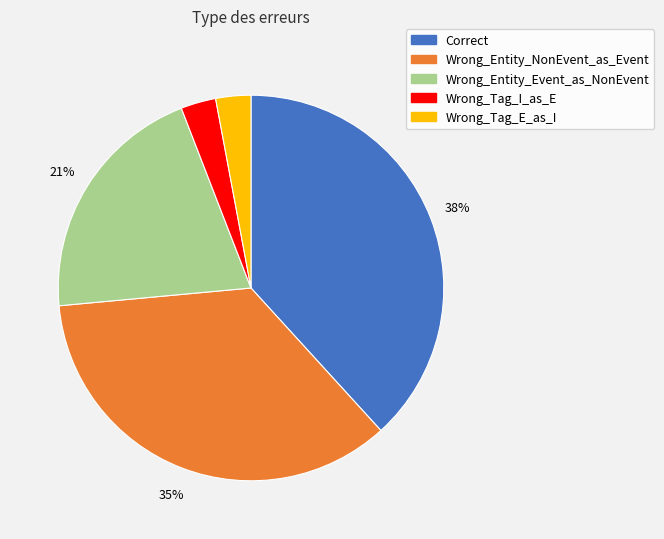

Is there any slice that represents more than half of the pie?

No